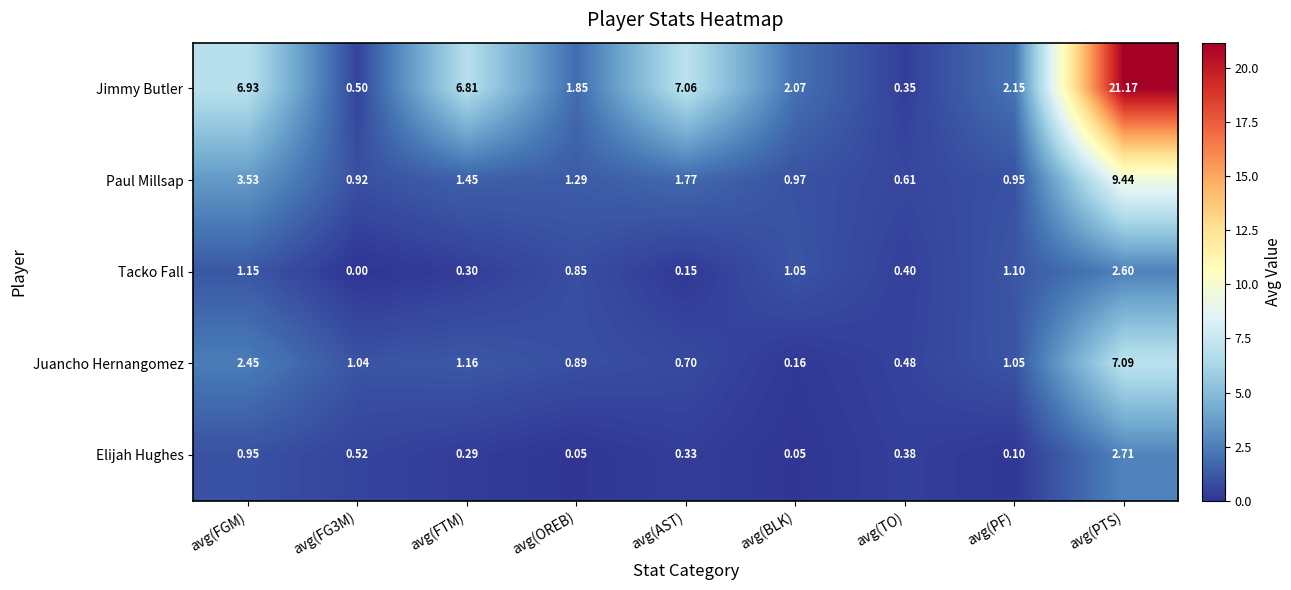

Which label corresponds to the smallest value in the chart?

avg(FG3M)